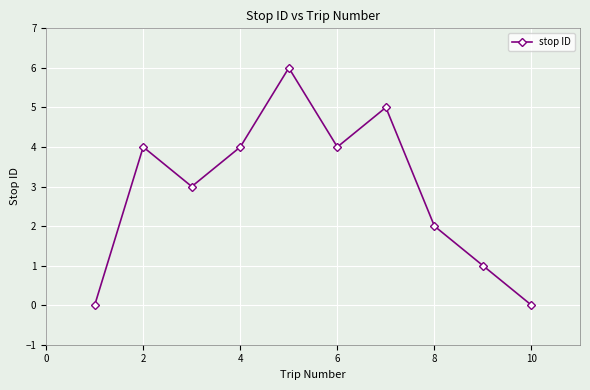

What is the sum of all values?

29